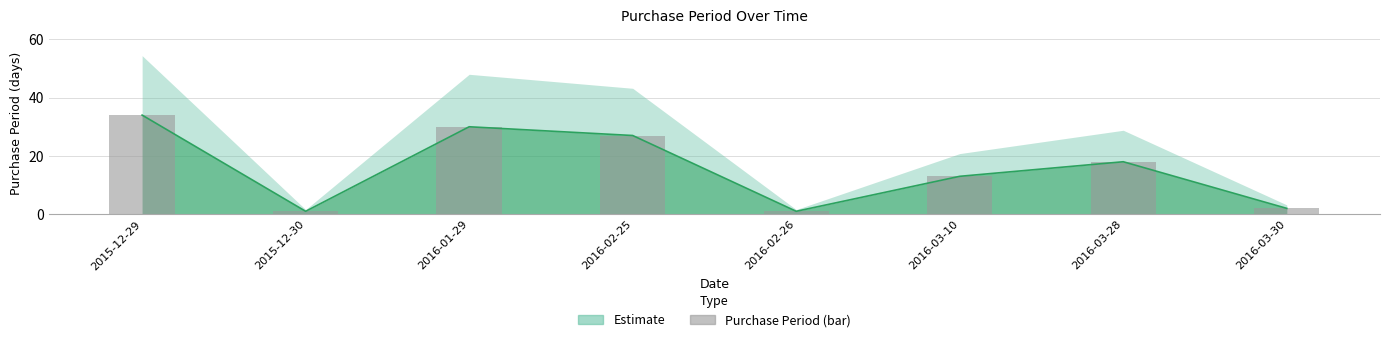

Rank the categories by value from highest to lowest.

2015-12-29, 2016-01-29, 2016-02-25, 2016-03-28, 2016-03-10, 2016-03-30, 2015-12-30, 2016-02-26